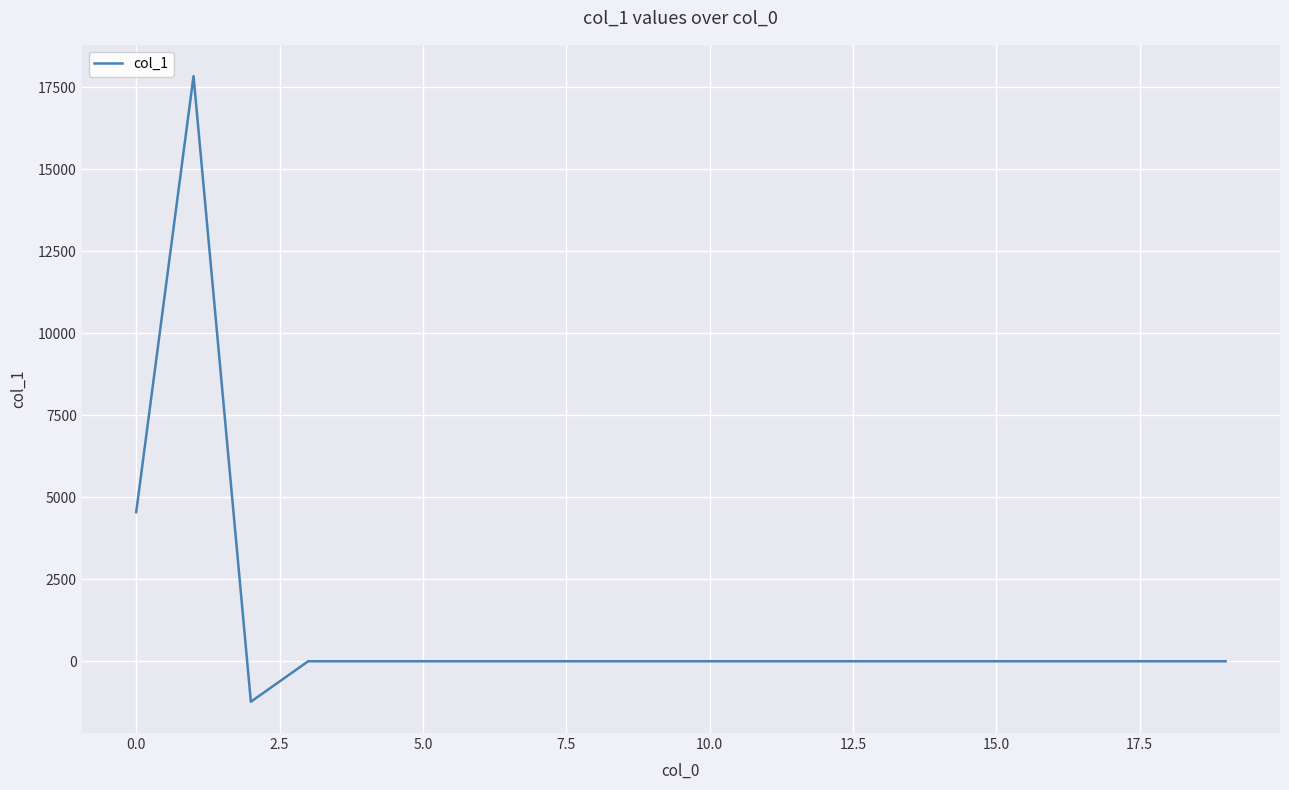

What is the smallest value displayed?

-1234.2